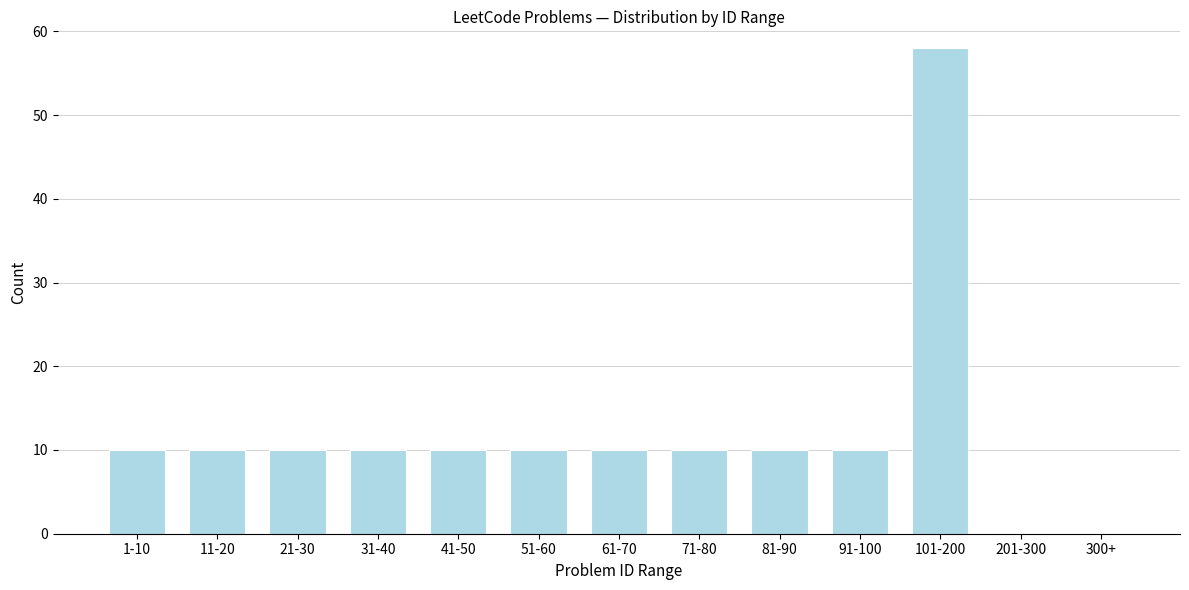

Reading right to left, extract all data points from this chart.

300+=0	201-300=0	101-200=58	91-100=10	81-90=10	71-80=10	61-70=10	51-60=10	41-50=10	31-40=10	21-30=10	11-20=10	1-10=10